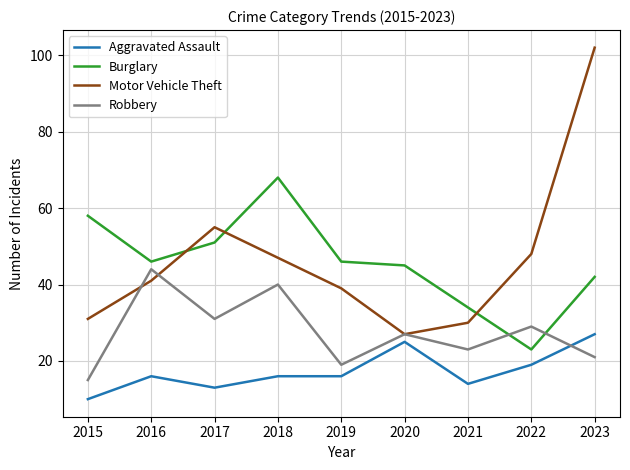

What value does the Burglary series have at 2016?

46